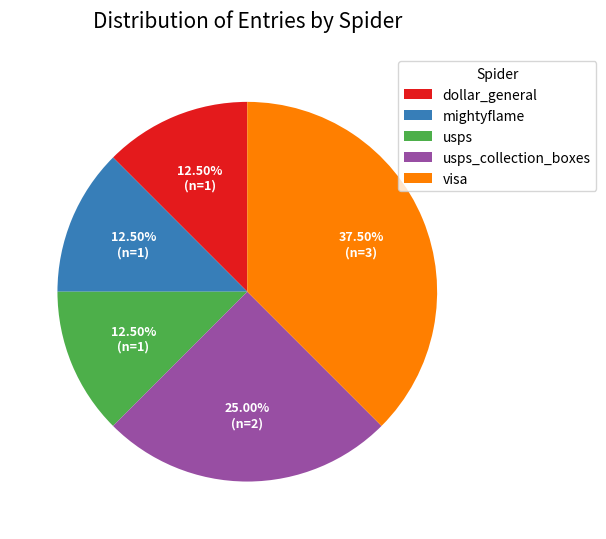

How many slices are in this pie chart?

5